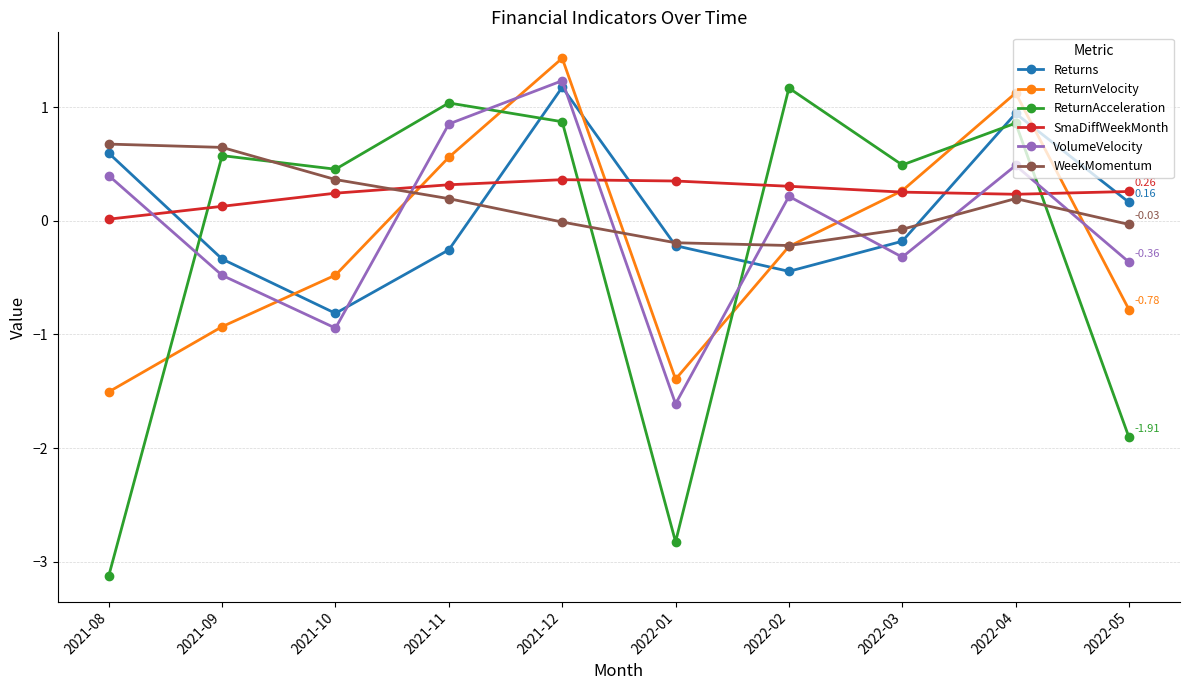

The value of ReturnAcceleration at 2021-09 is 0.8. True or false?

False